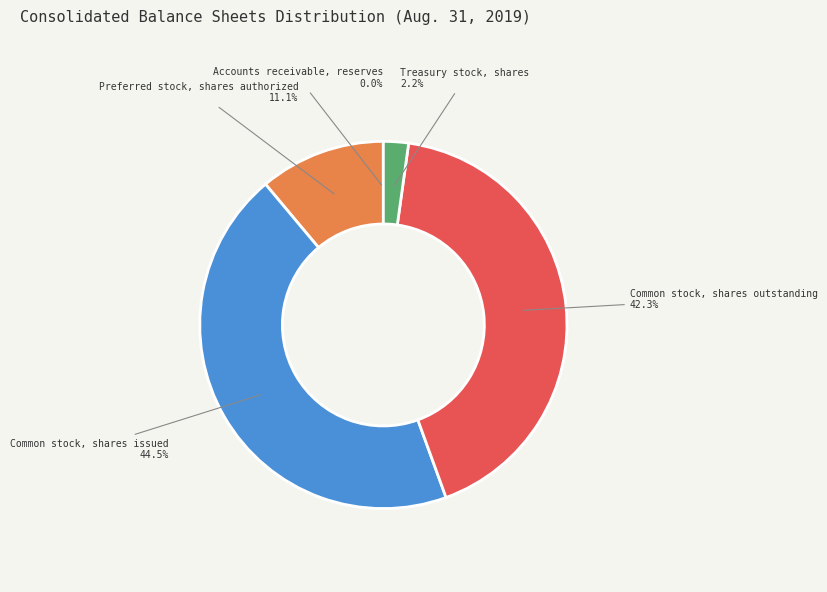

Between Treasury stock, shares and Common stock, shares issued, which is larger?

Common stock, shares issued